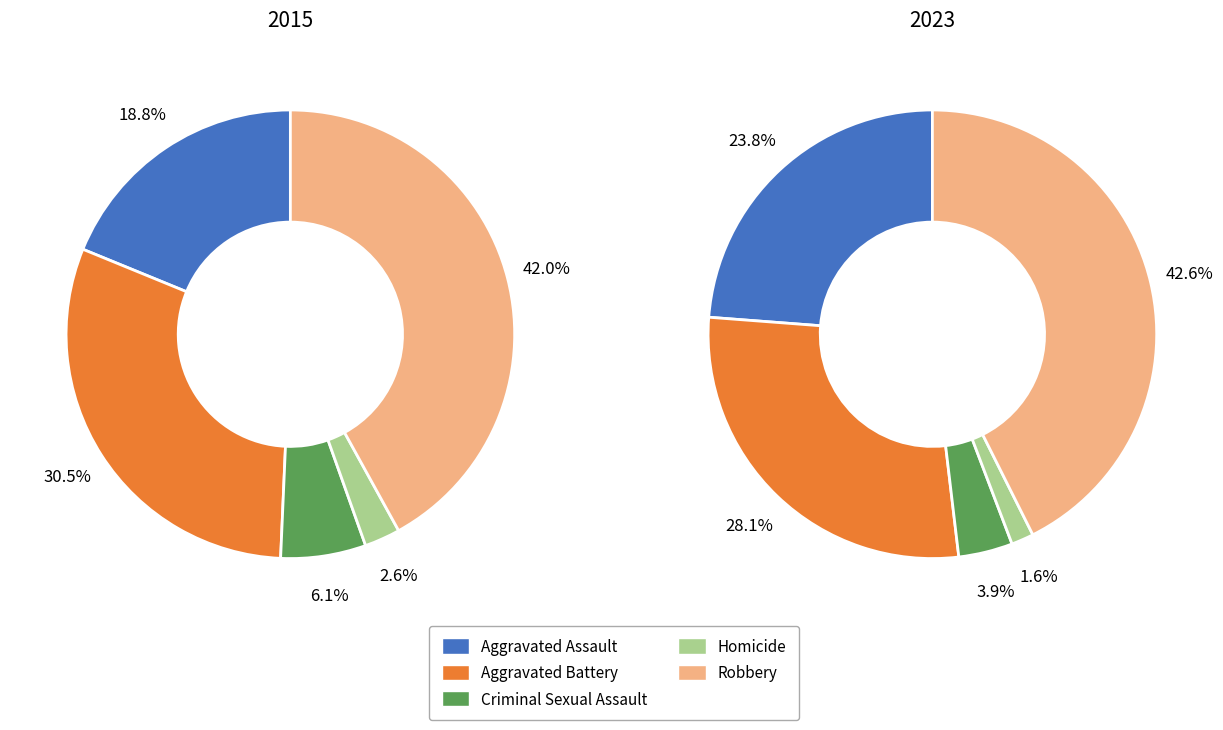

Is it true that 9 is 2% of the pie?

False